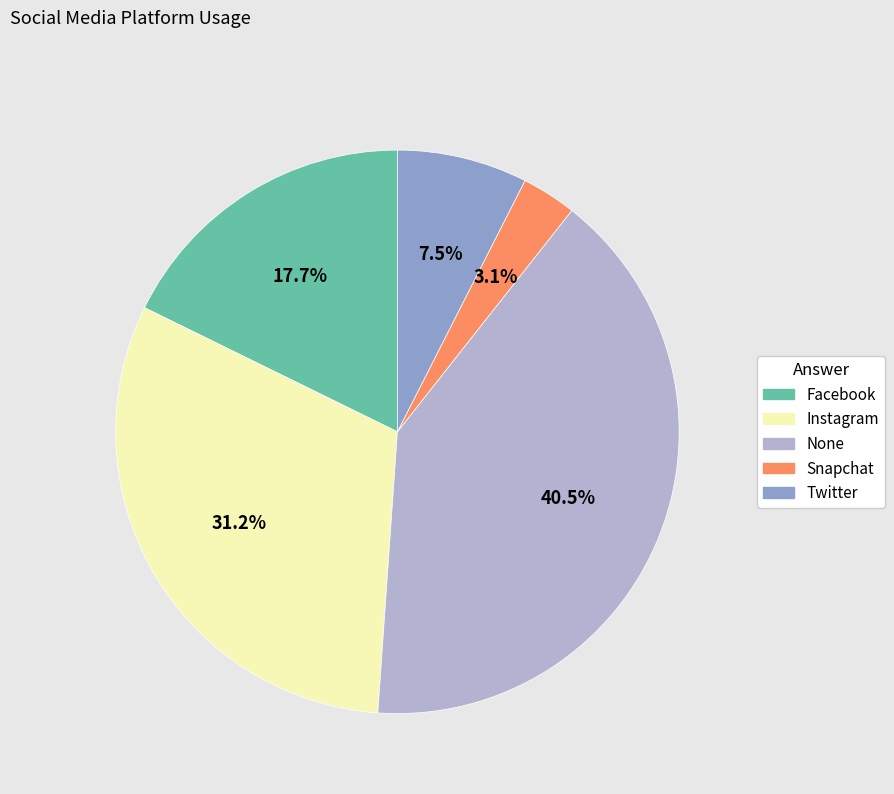

True or false: Facebook accounts for 29% of the total.

False